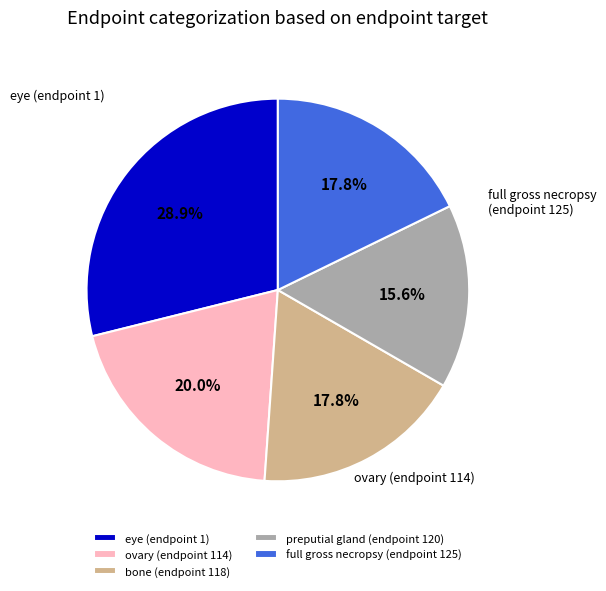

What is the largest slice in the pie chart?

eye (endpoint 1)